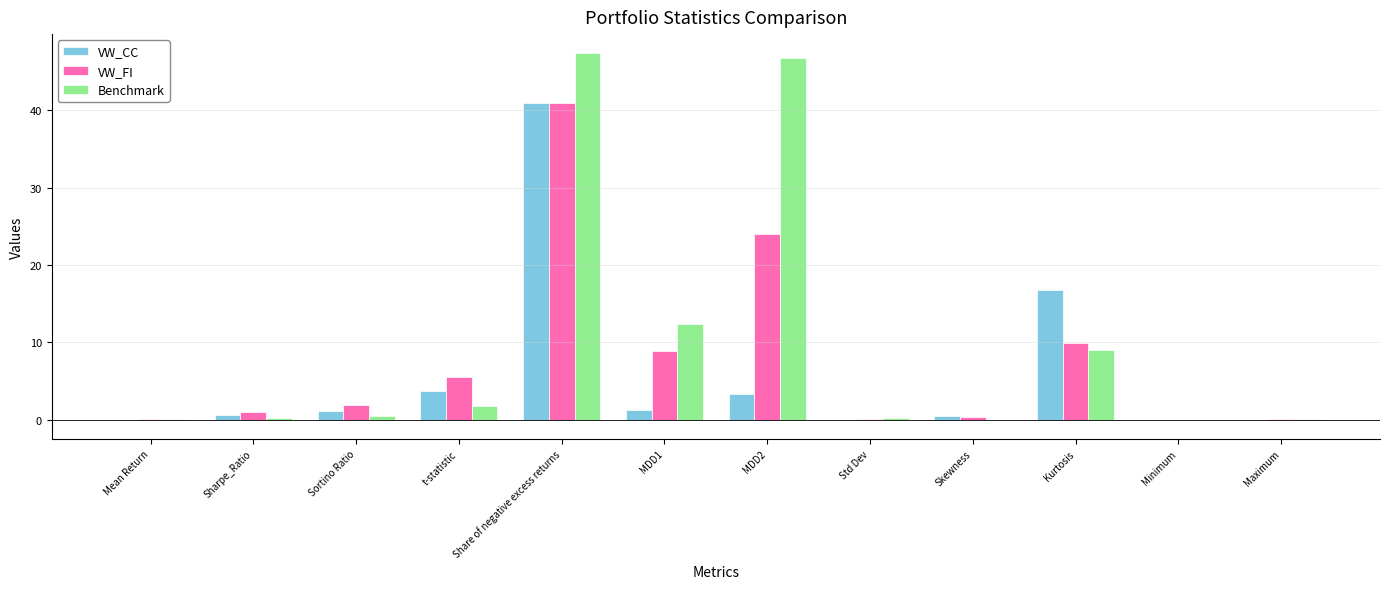

What is the average value of the Benchmark series?

9.9